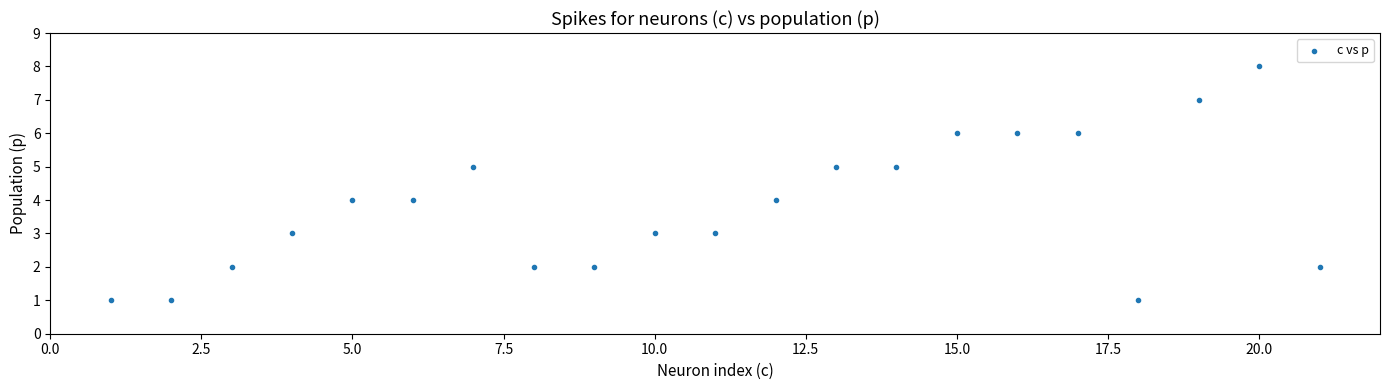

What is the range of X values (max minus min)?

20